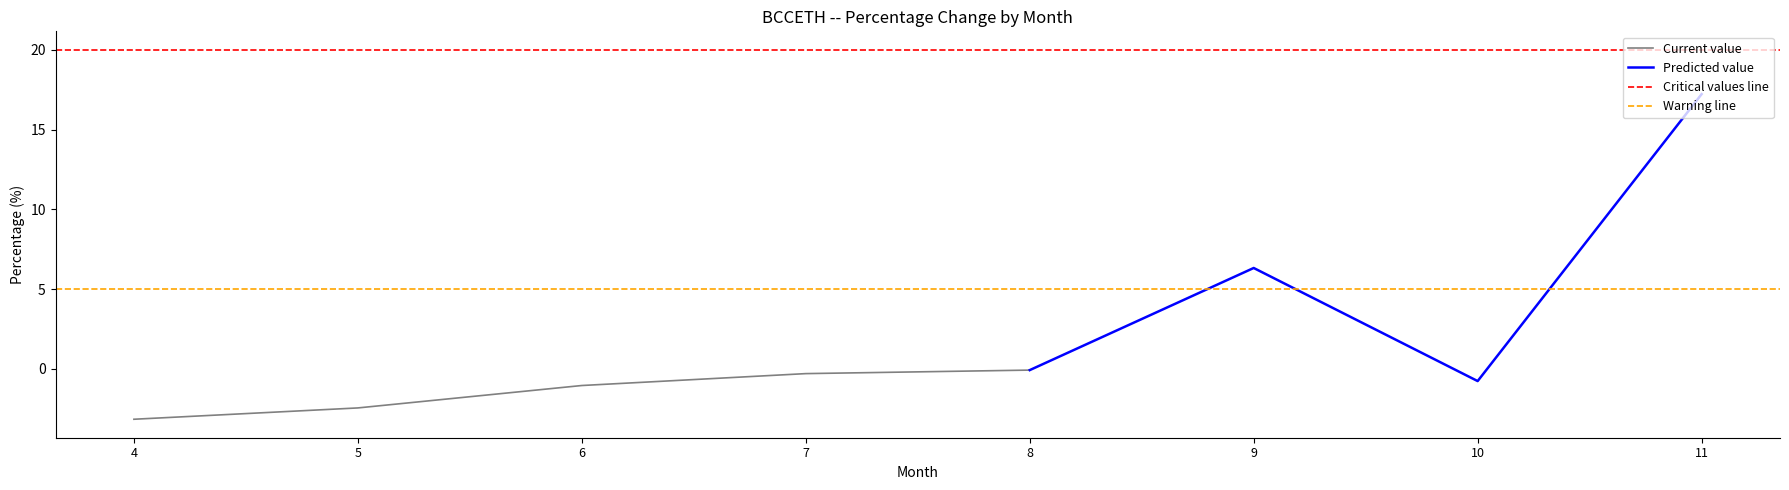

True or false: the data has more than 1 interior local peaks.

False